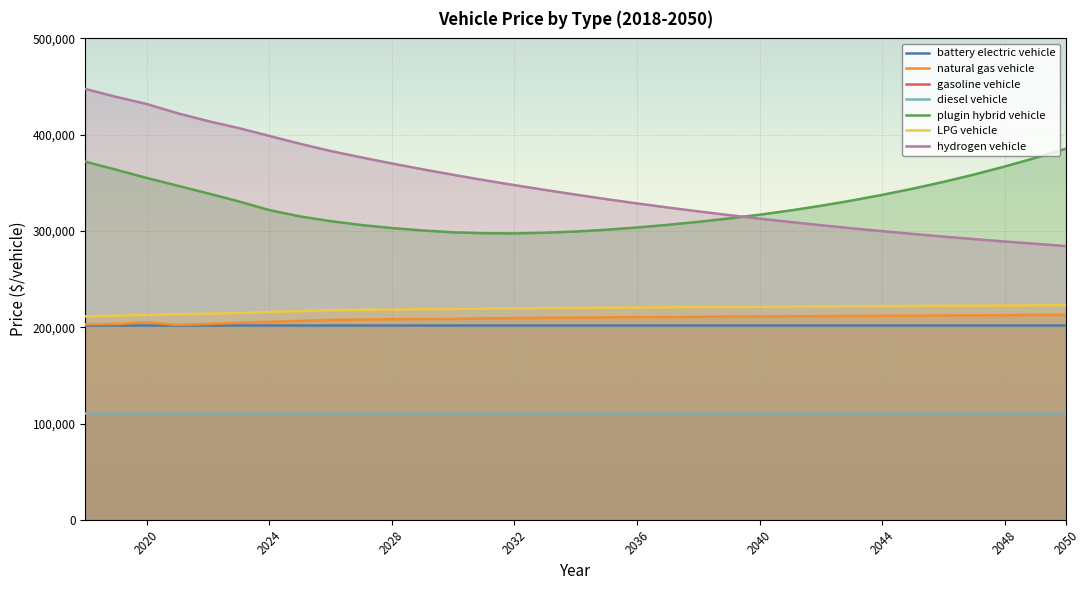

How many values in the plugin hybrid vehicle series exceed 321250?

16